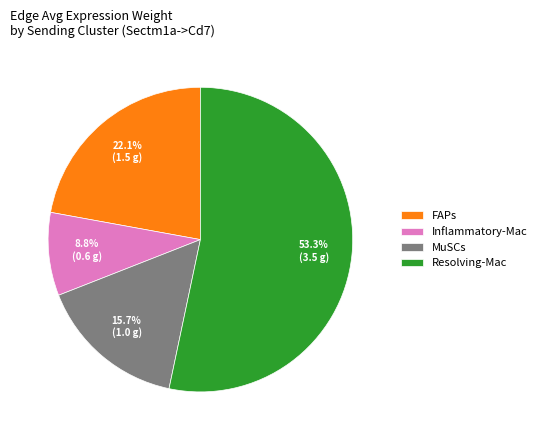

Between FAPs and Resolving-Mac, which is larger?

Resolving-Mac